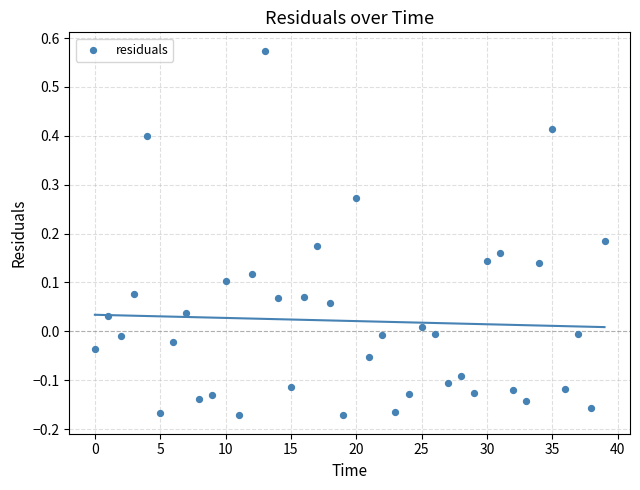

What is the range of Y values (max minus min)?

0.7